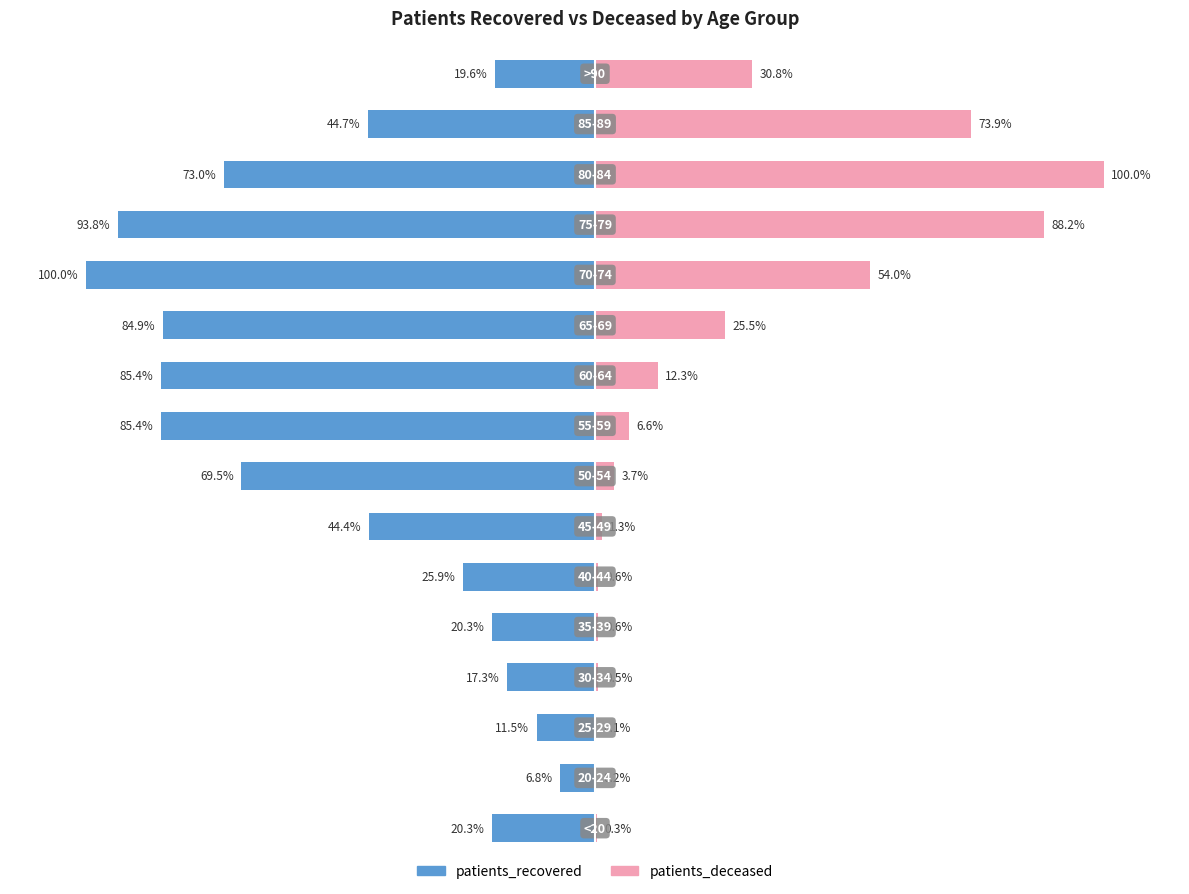

List the labels in order of patients_deceased value, largest first.

13, 12, 14, 11, 15, 10, 9, 8, 7, 6, 4, 5, 3, 0, 1, 2